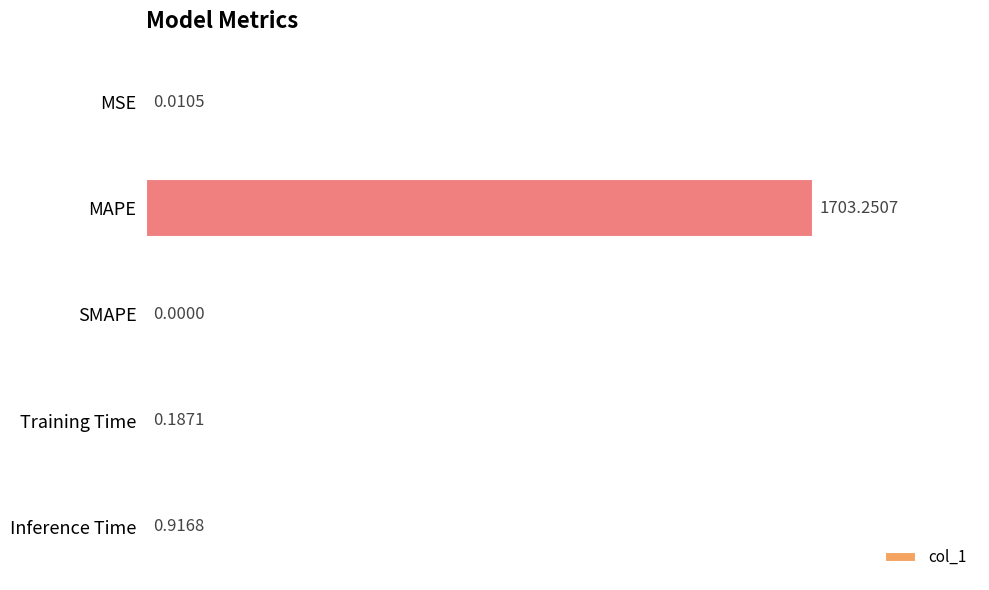

Where is the data nearest to the value 851?

Inference Time